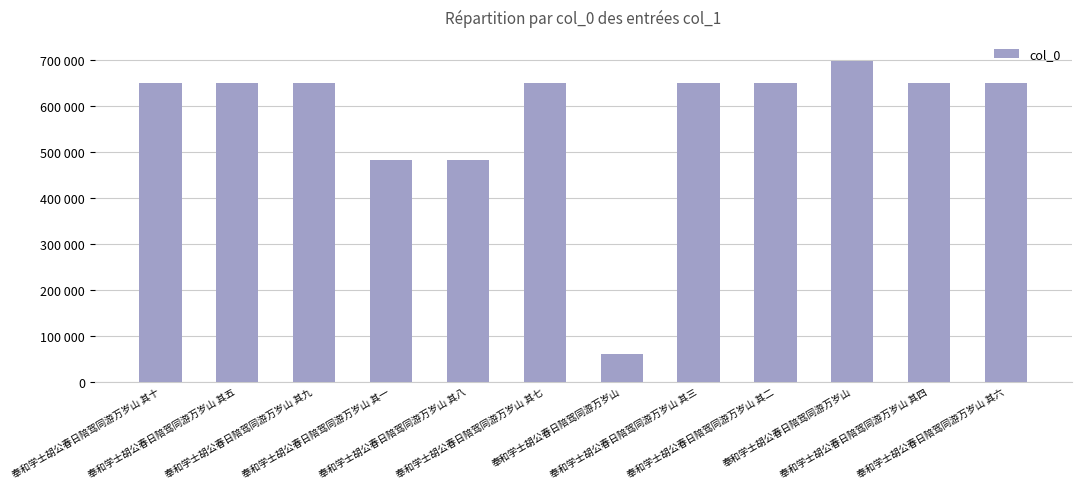

The chart shows a value of 162114 at 奉和学士胡公春日陪驾同游万岁山 其八. True or false?

False